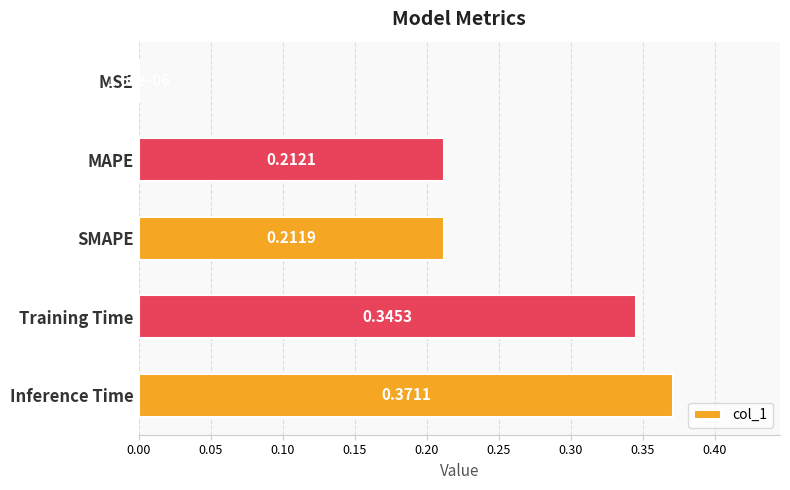

At which category does the chart reach its peak across all series?

Inference Time